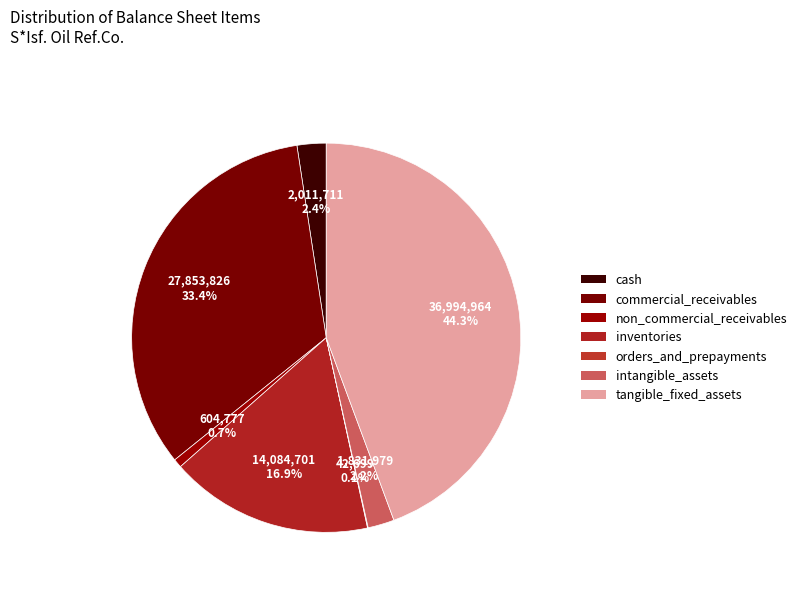

Which slice is the largest?

tangible_fixed_assets